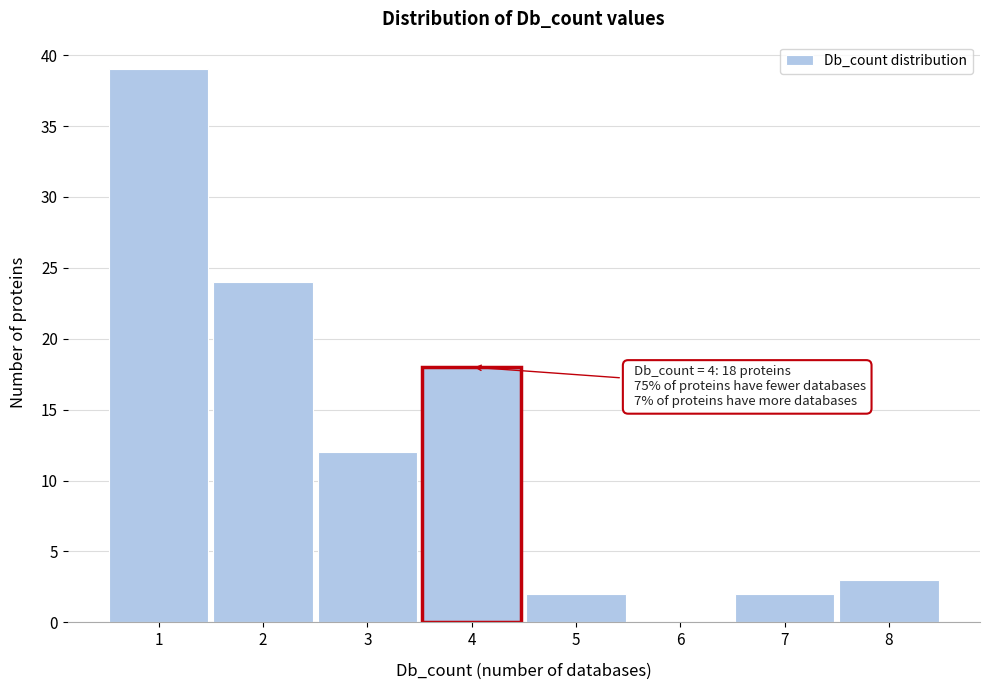

Which range on the x-axis has the tallest bar?

0.5 to 1.5